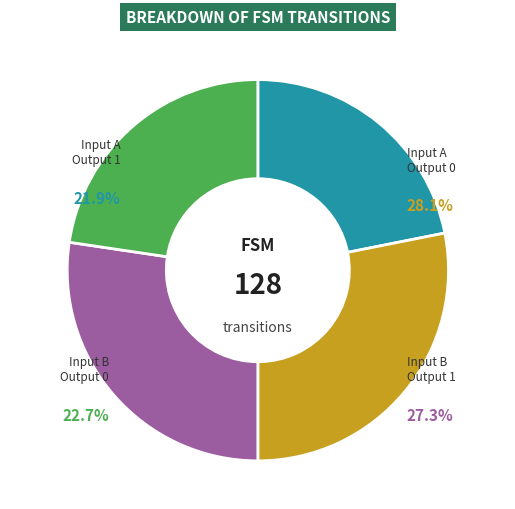

Does any single category account for the majority?

No